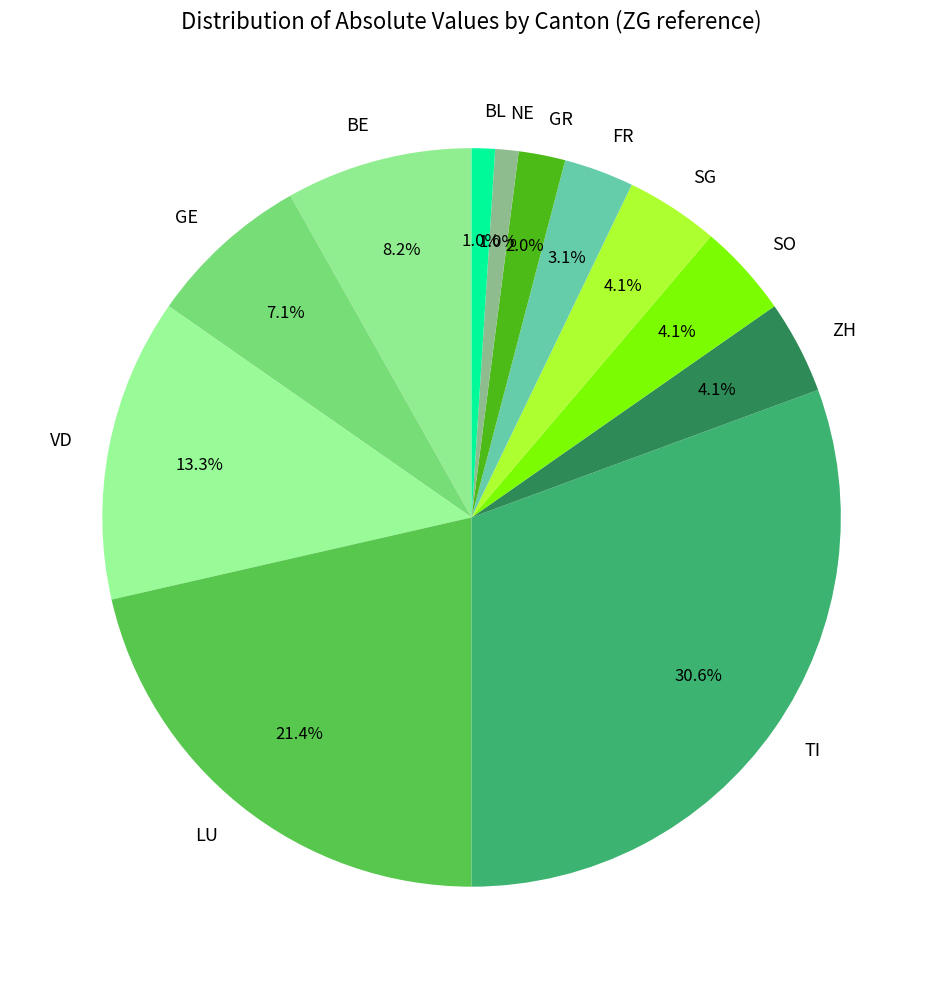

How many slices are in this pie chart?

12